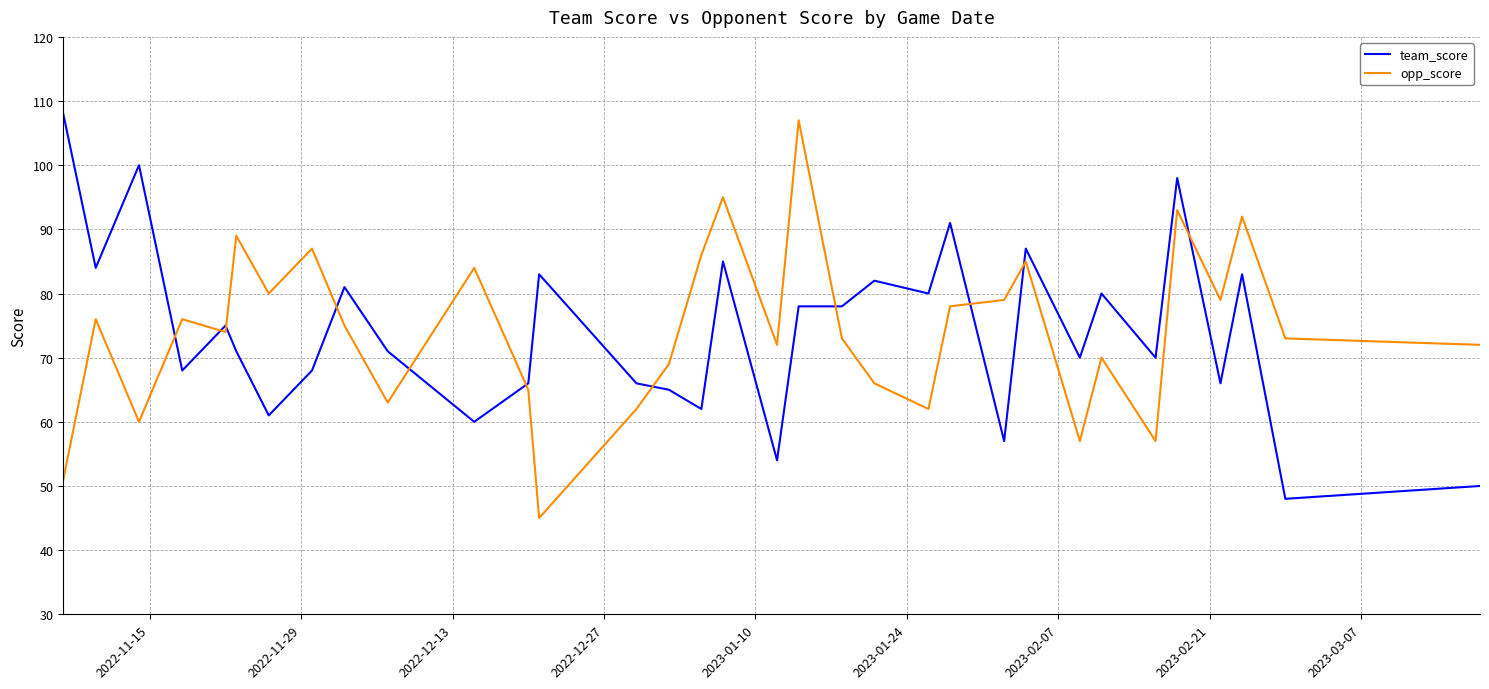

After their last crossing, which series has the higher values: opp_score or team_score?

opp_score